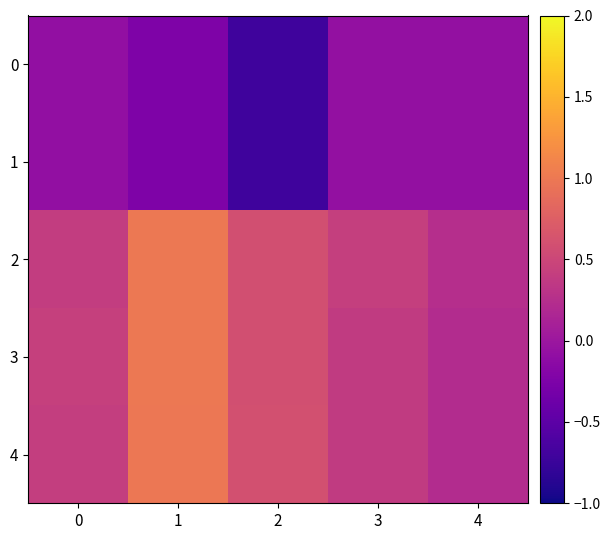

Which series has the largest range (max minus min)?

3